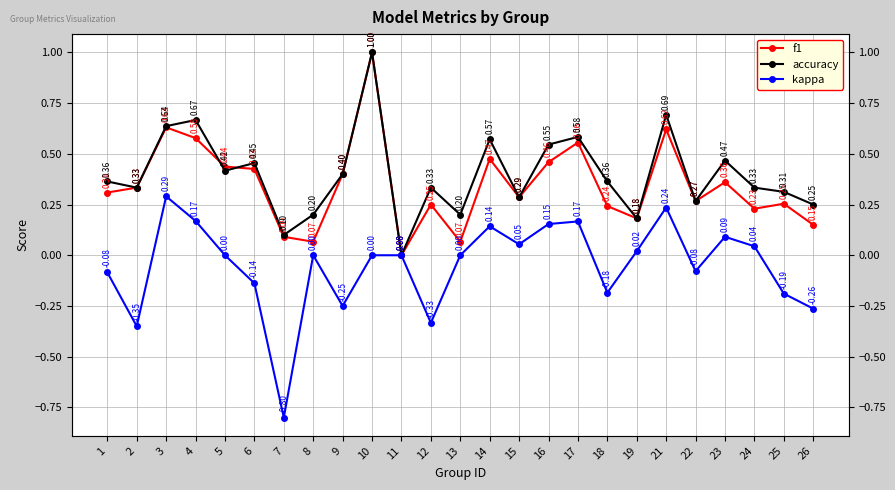

How many data points in accuracy are above 0?

24